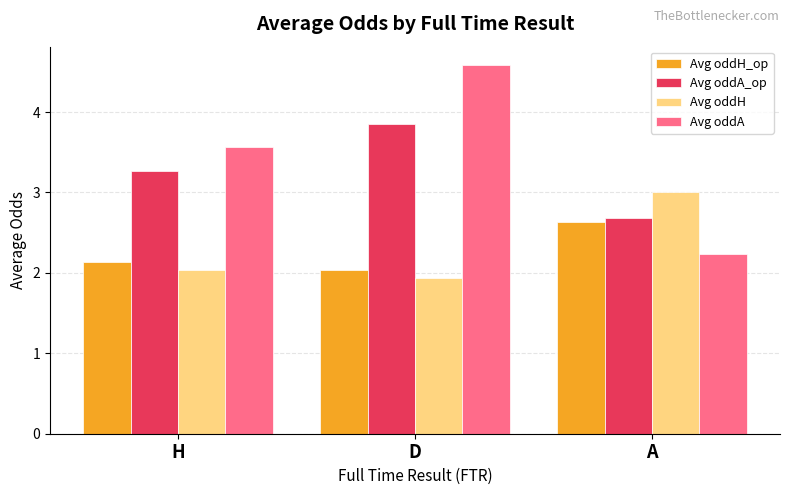

Reading left to right, what are all the values shown in this chart?

Avg oddH_op: H=2.1	D=2.0	A=2.6
Avg oddA_op: H=3.3	D=3.8	A=2.7
Avg oddH: H=2.0	D=1.9	A=3.0
Avg oddA: H=3.6	D=4.6	A=2.2